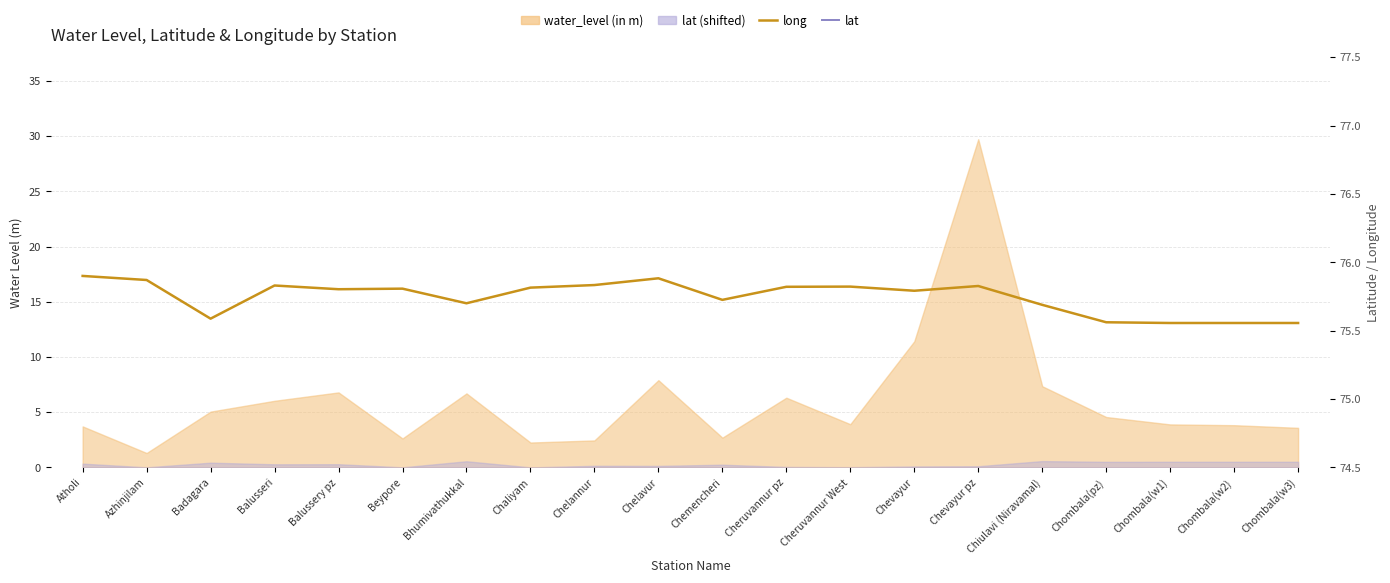

What is the label of the 7th point from the left?

Bhumivathukkal